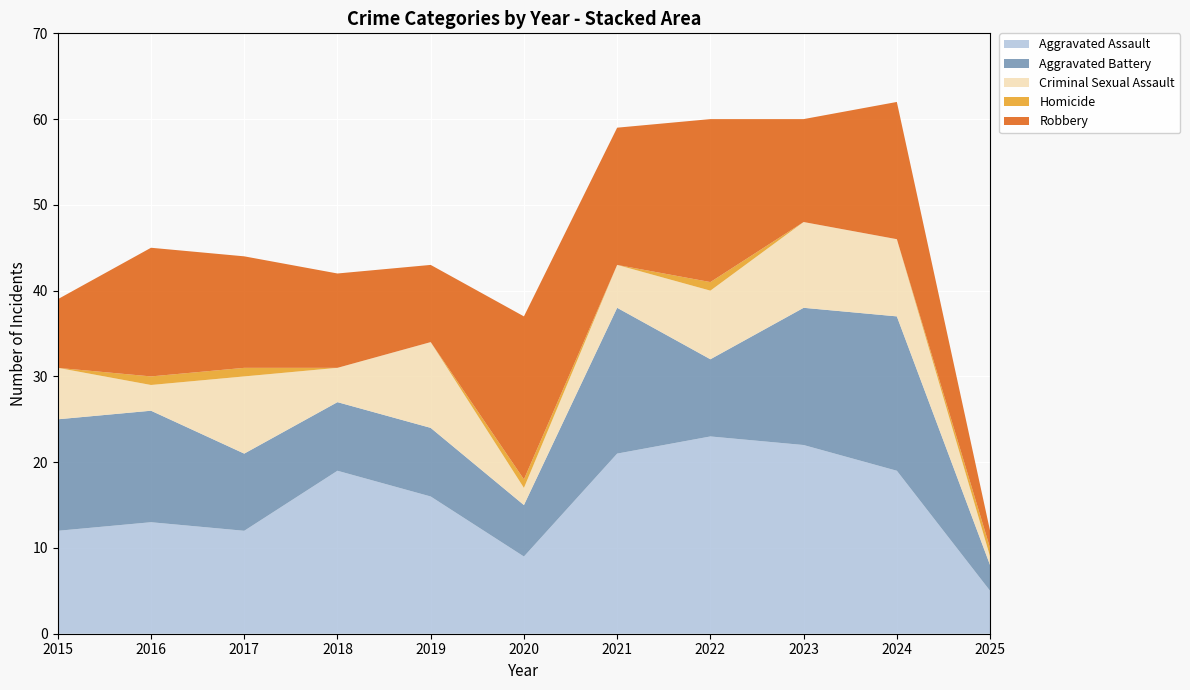

The value of Robbery at 2017 is 6. True or false?

False